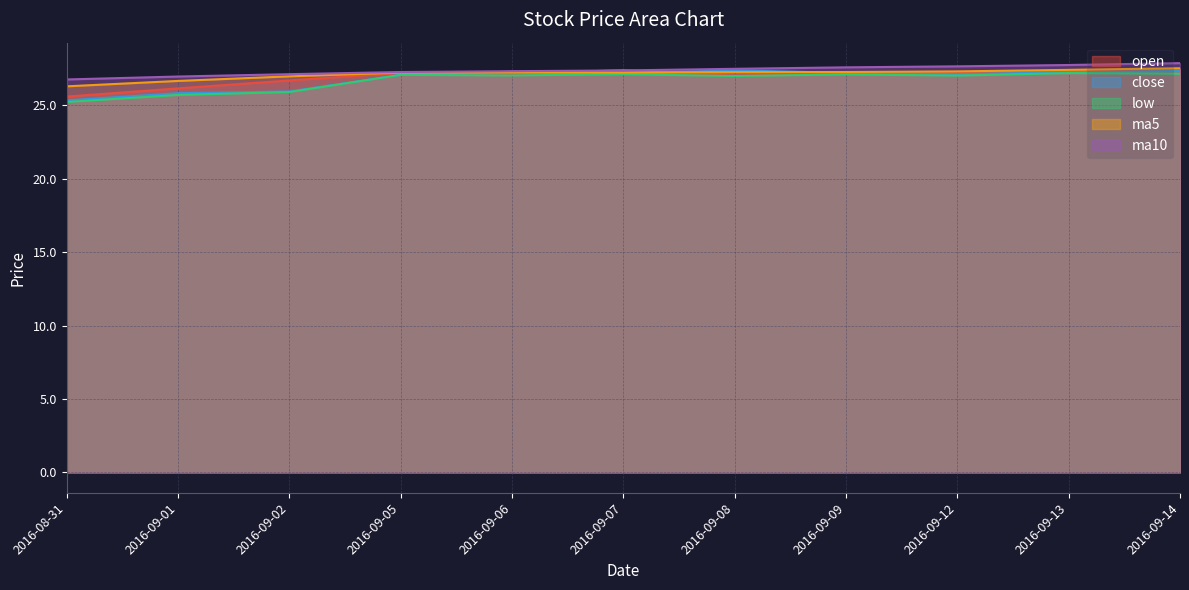

True or false: ma5 and low cross at least once.

False